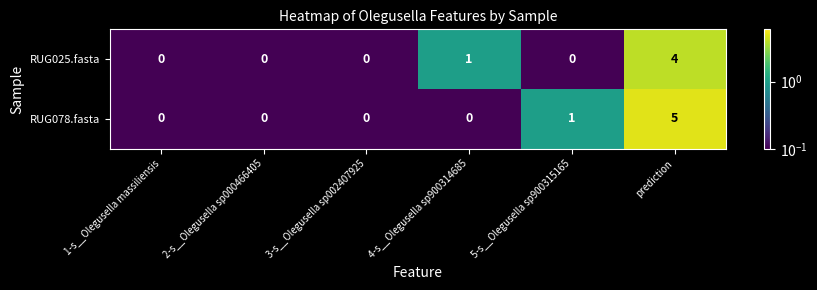

What is the difference between the maximum and second lowest values in the RUG078.fasta series?

5